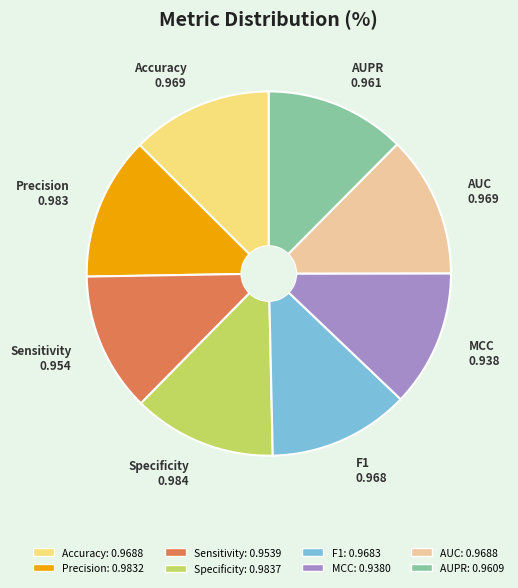

Count the number of slices in the pie.

8